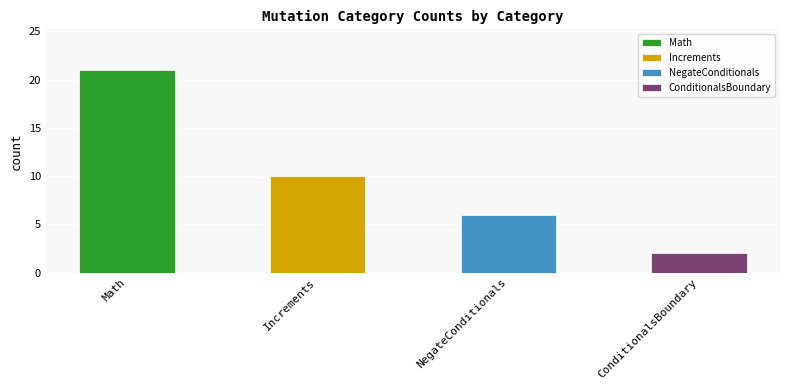

Are the bars grouped side by side (vs. stacked)?

No